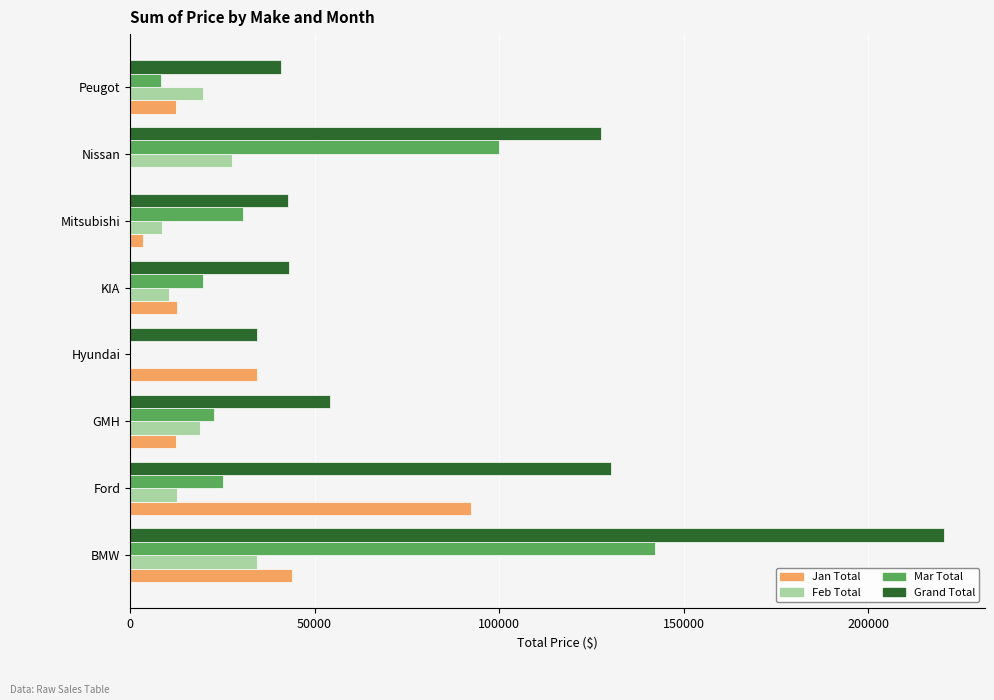

Which series has the largest total across all categories?

Grand Total